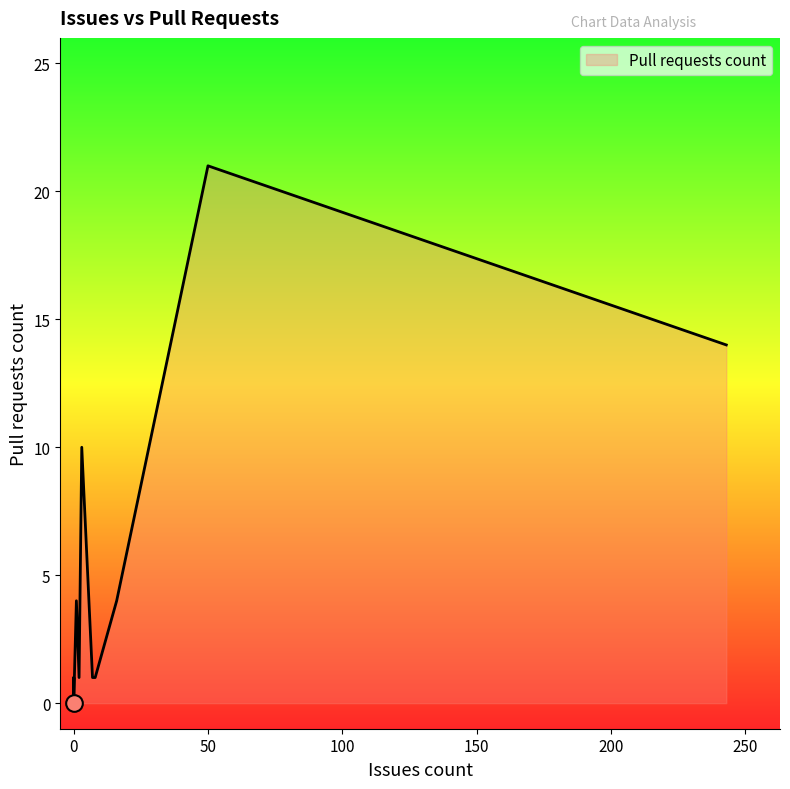

At which category does the chart reach its peak across all series?

50